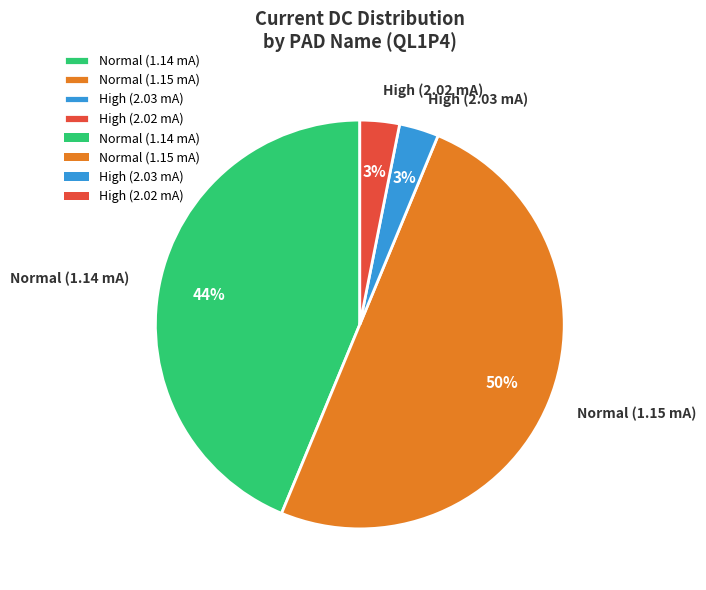

To the nearest percent, what is the difference between the largest and smallest slice percentages?

47%